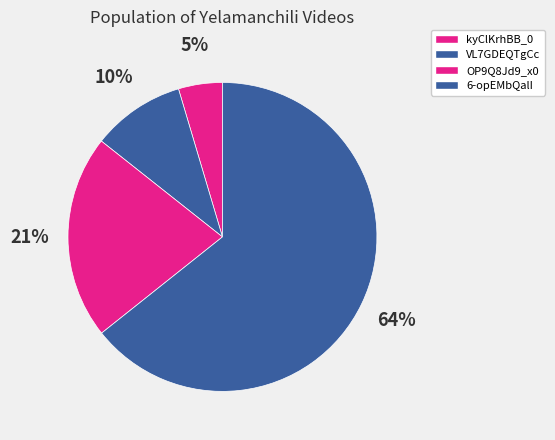

What is the ratio of the value at 6-opEMbQalI to the value at OP9Q8Jd9_x0?

3.0